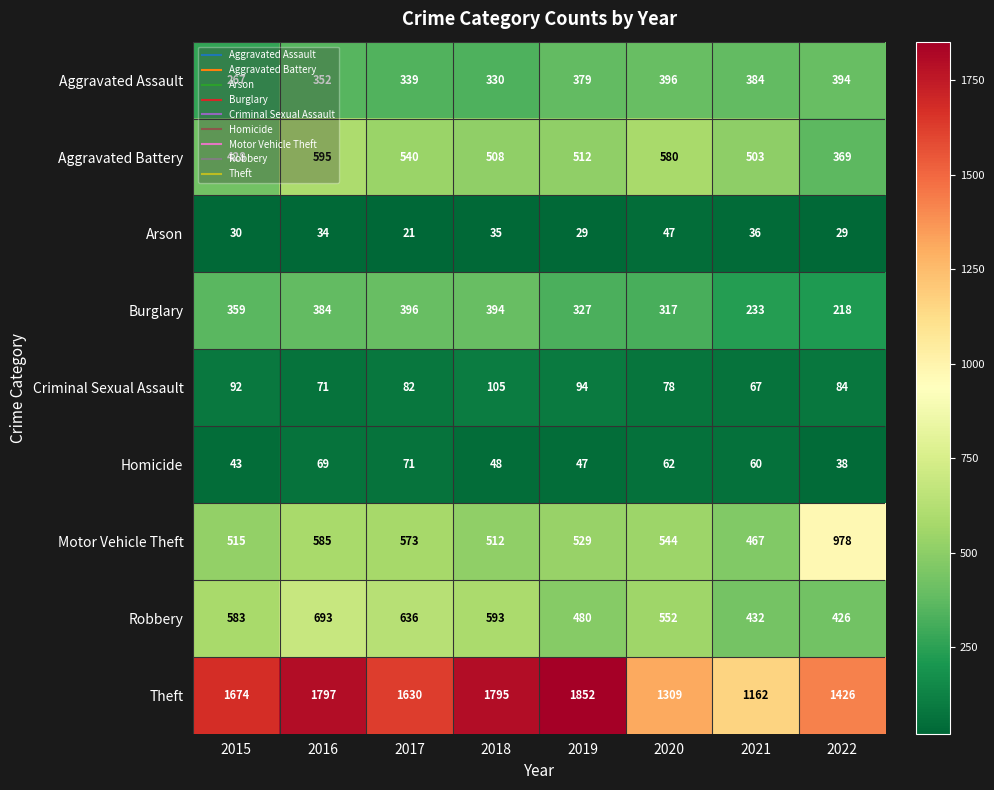

How many data points does each series have?

8